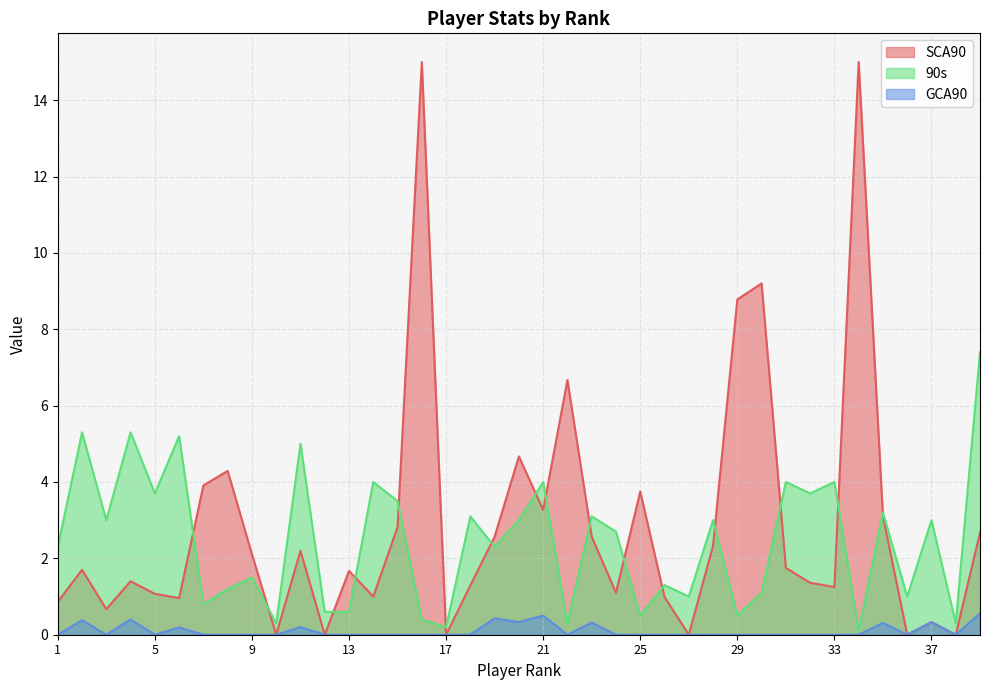

What is the difference between the highest and lowest values at 13?

1.7